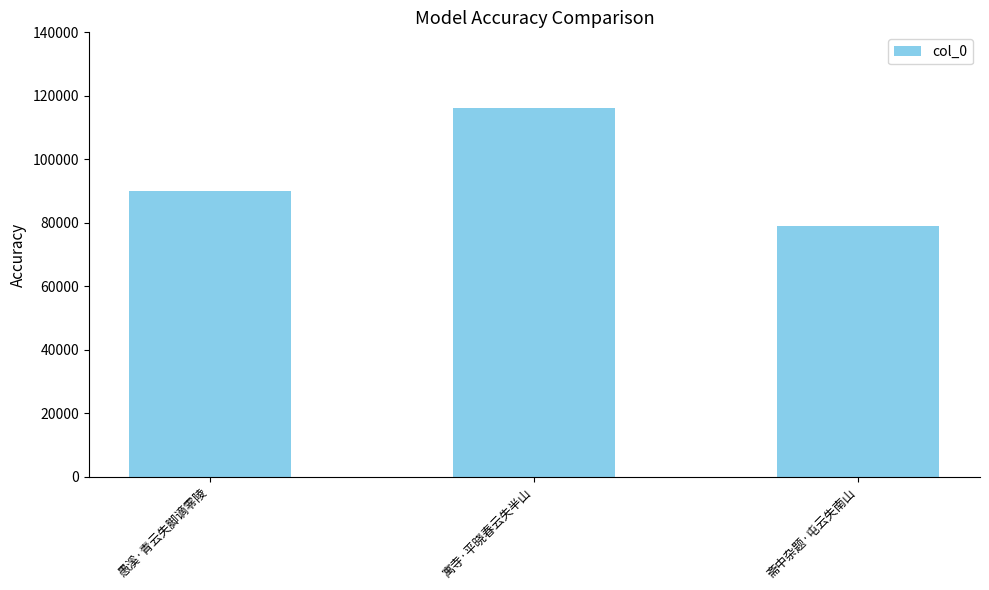

At which label is the value closest to 97530?

愚溪·青云失脚谪零陵